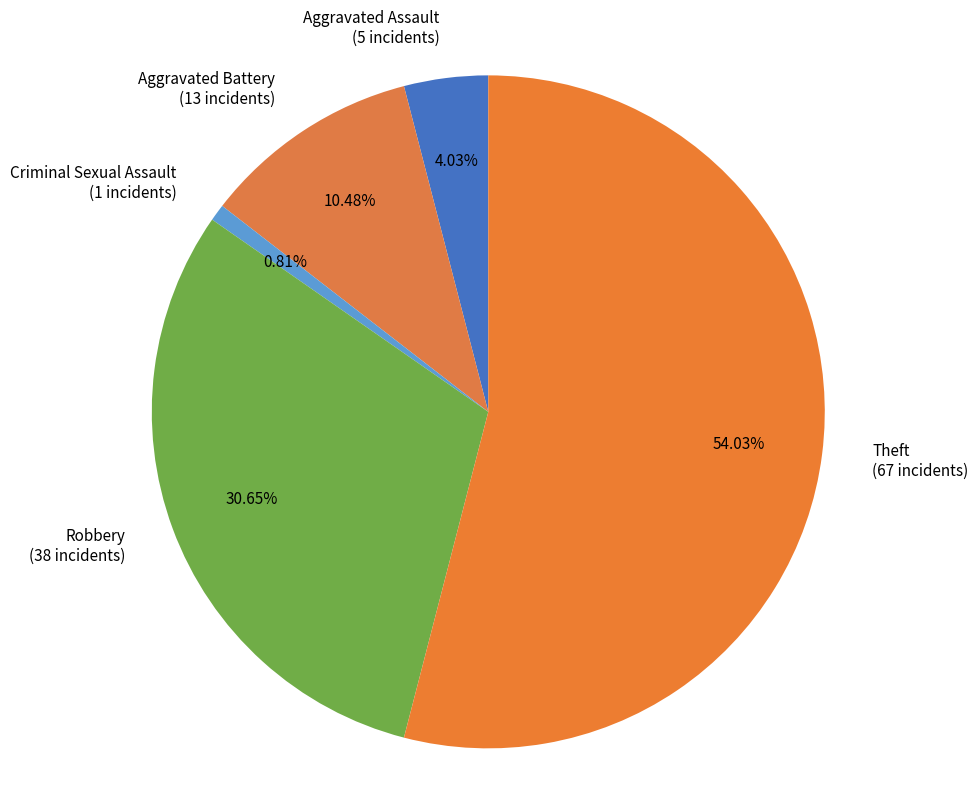

Which category accounts for the majority?

Theft